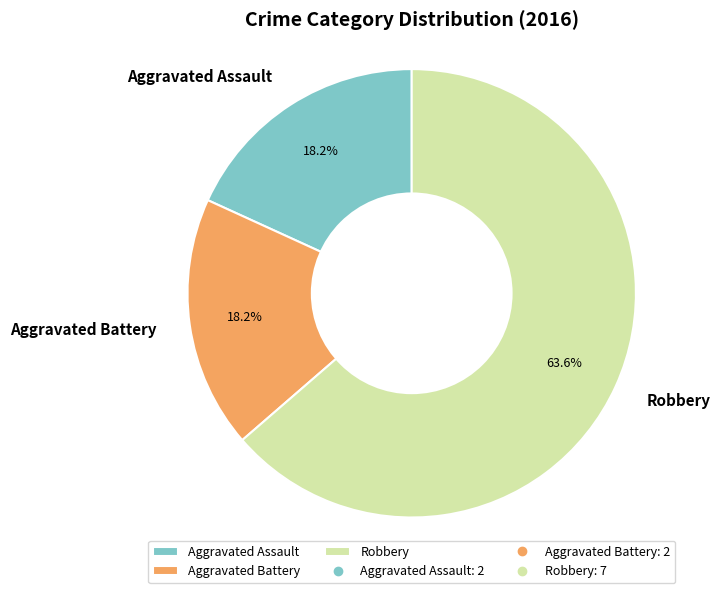

How many slices are in this pie chart?

3